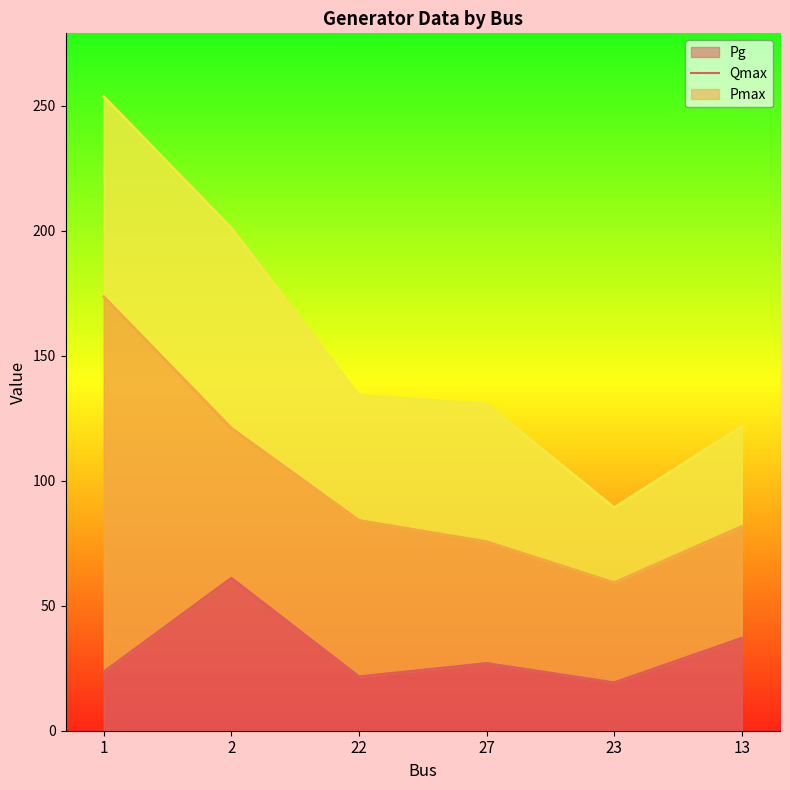

What is the difference between the Pg values at 27 and 1?

3.4